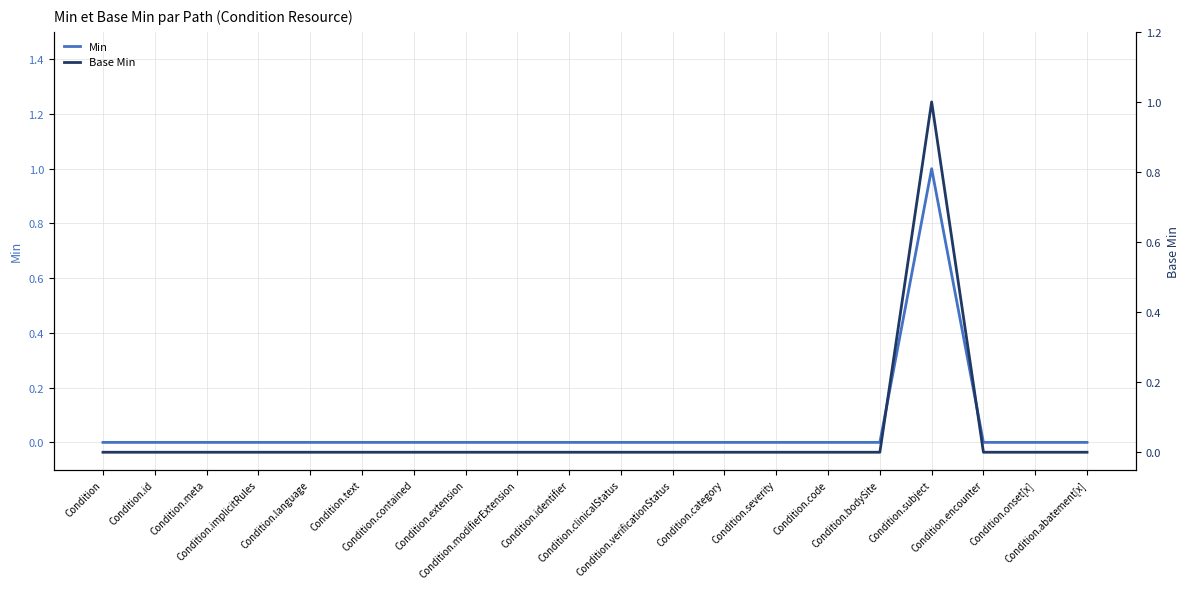

Between Condition.language and Condition.code, which is larger?

Condition.language